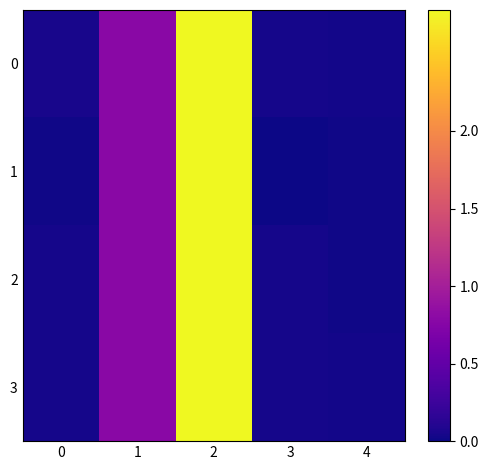

At which category is the sum across all series the highest?

2